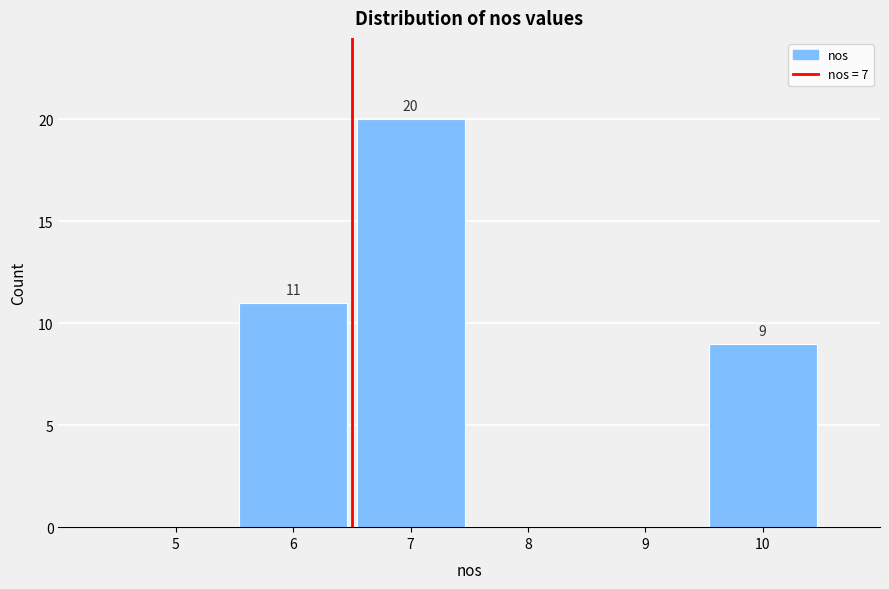

Reading left to right, what are all the values shown in this chart?

5=0	6=11	7=20	8=0	9=0	10=9